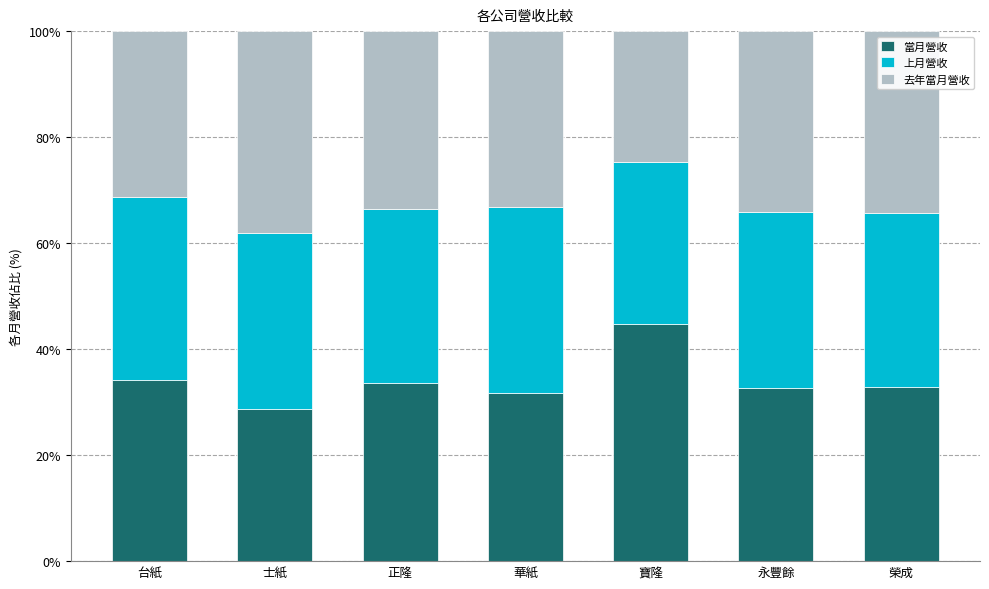

Which category has the lowest value in the 當月營收 series?

士紙